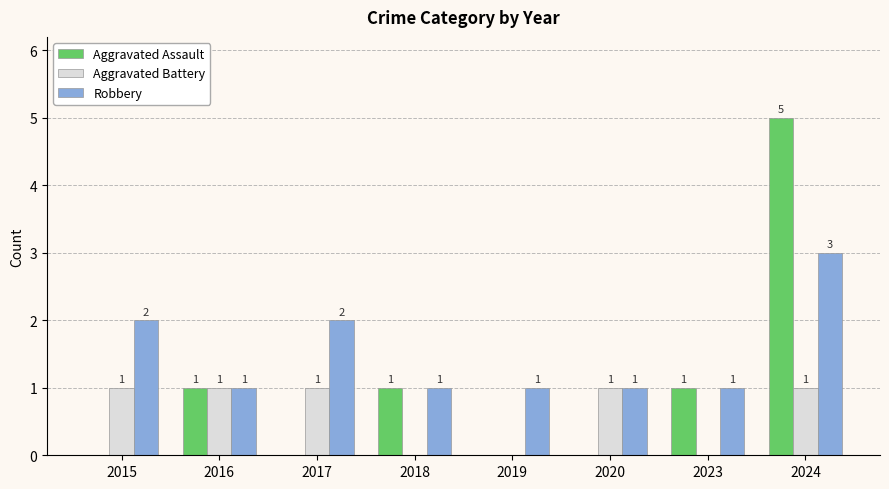

Is it true that Aggravated Assault equals 2 at 2017?

False